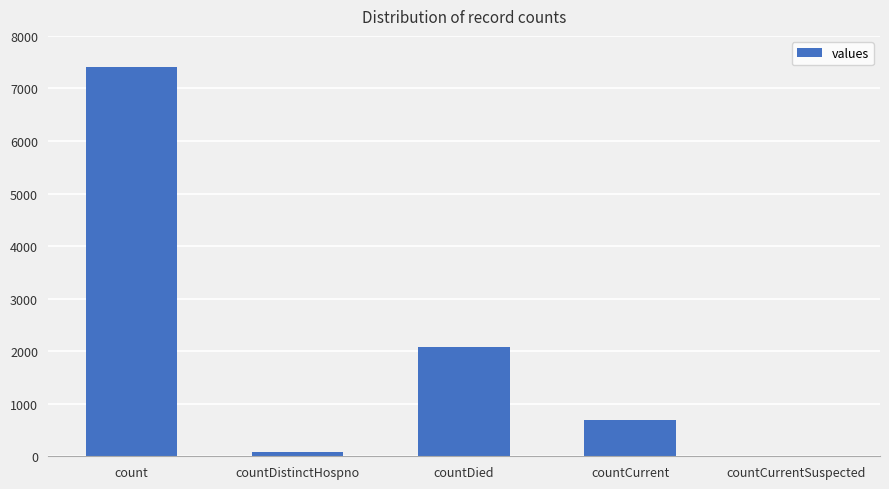

How many distinct data groups are displayed?

1